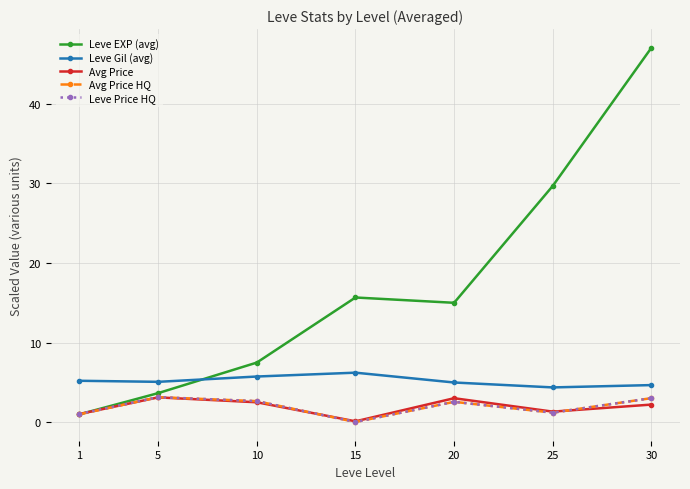

In Avg Price HQ, how many points are higher than both neighbors (excluding endpoints)?

2